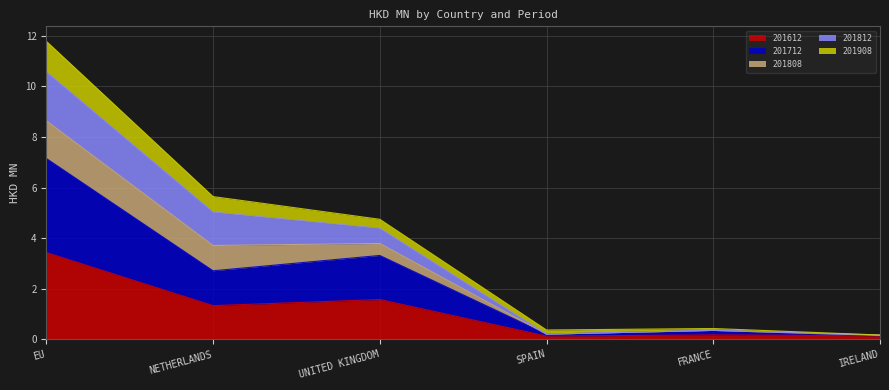

What is the maximum value for 201612?

3.4